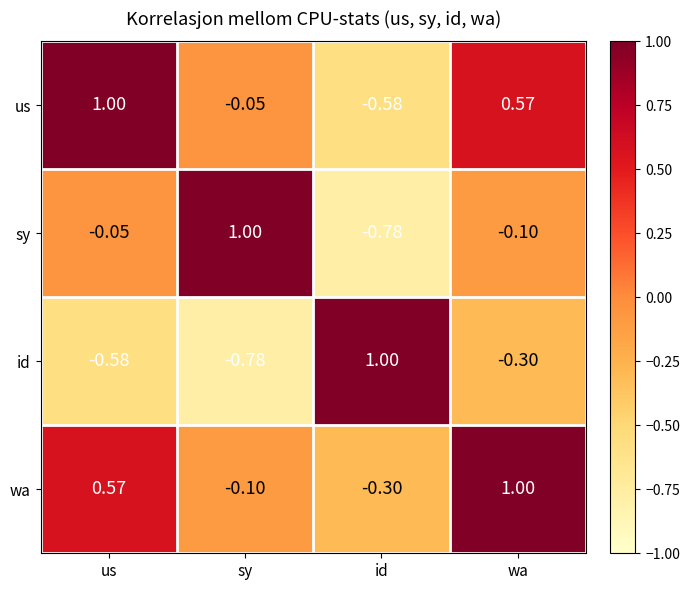

How many positive values does the us series have?

2